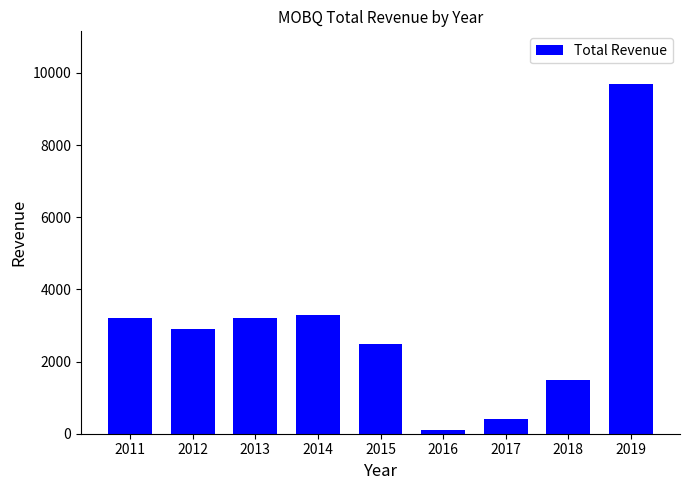

At which category does the chart reach its peak across all series?

2019